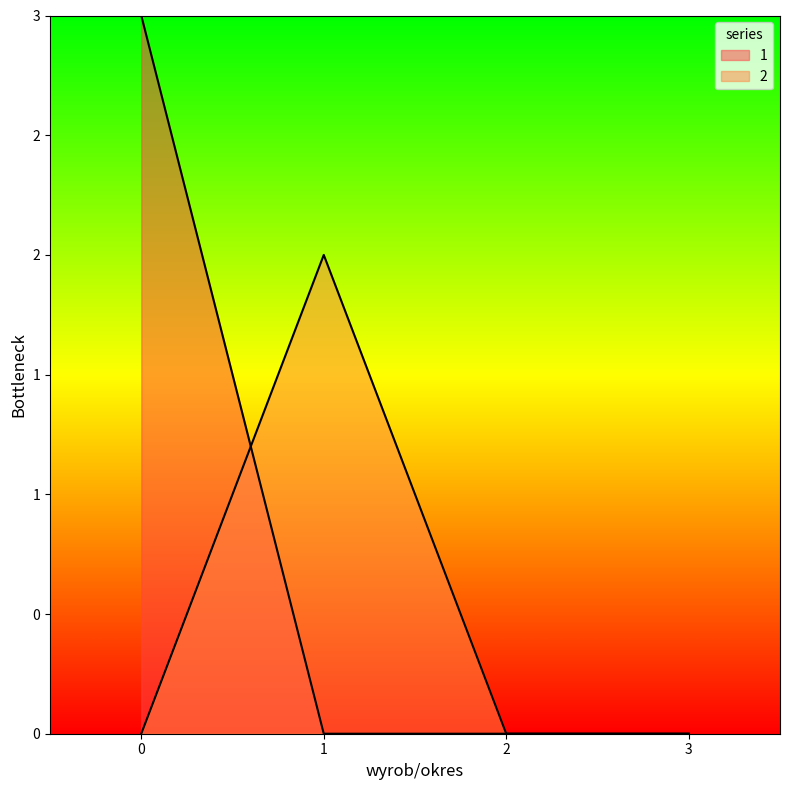

List the series in order of their overall mean, lowest first.

2, 1